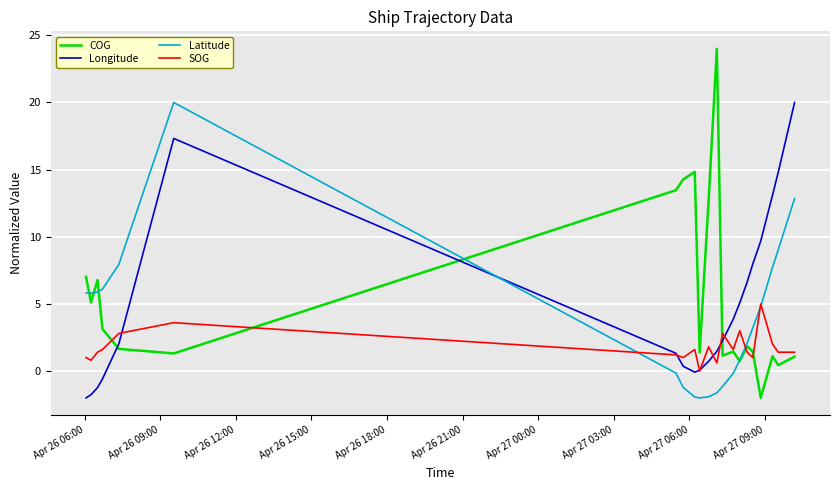

Which series ends up on top after the final intersection of Latitude and Longitude?

Longitude